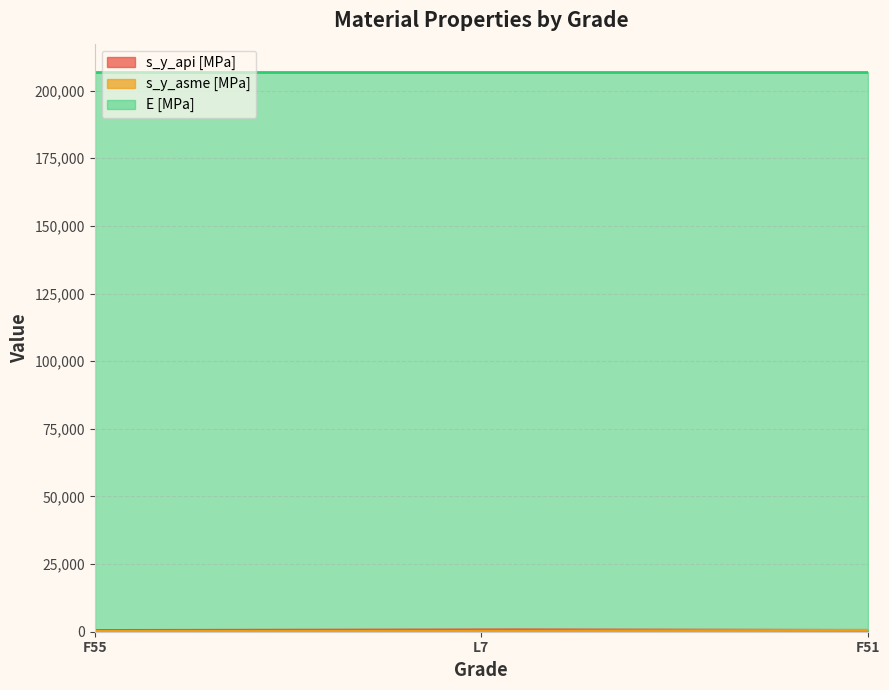

Between F55 and L7, which series saw the biggest shift?

s_y_api [MPa]